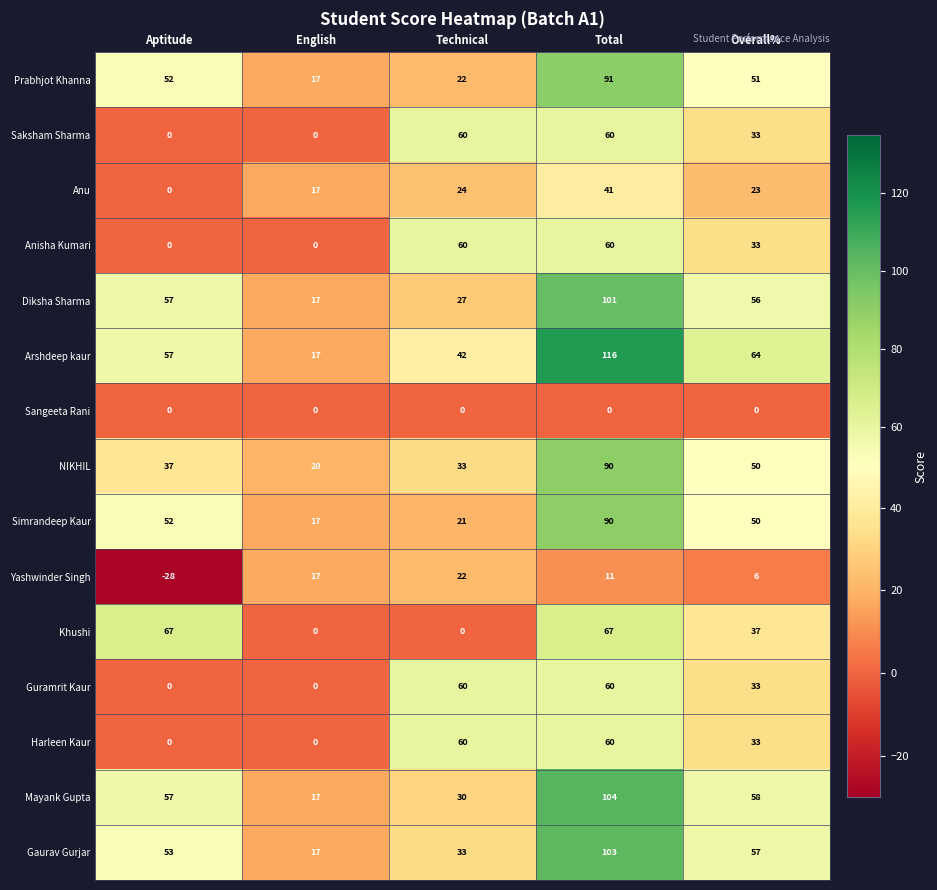

At which category does the chart reach its minimum across all series?

Aptitude